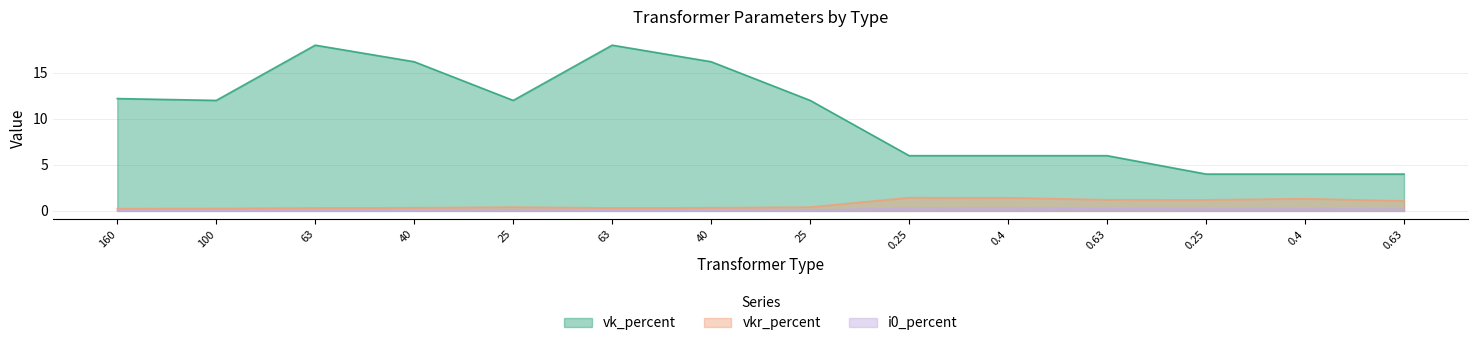

Count the number of data series in this chart.

3